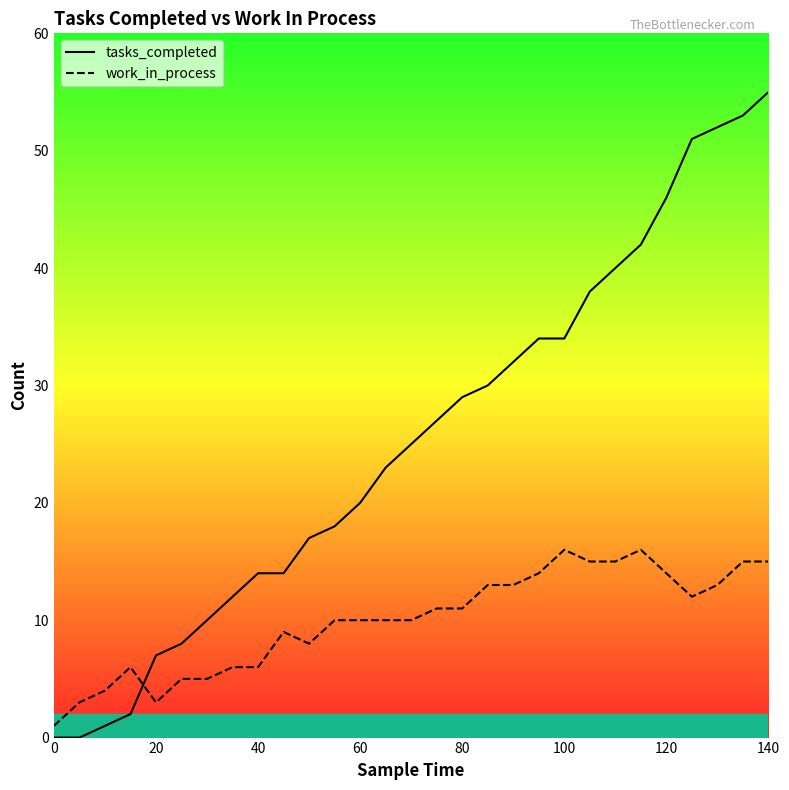

List the series in order of their overall mean, highest first.

tasks_completed, work_in_process